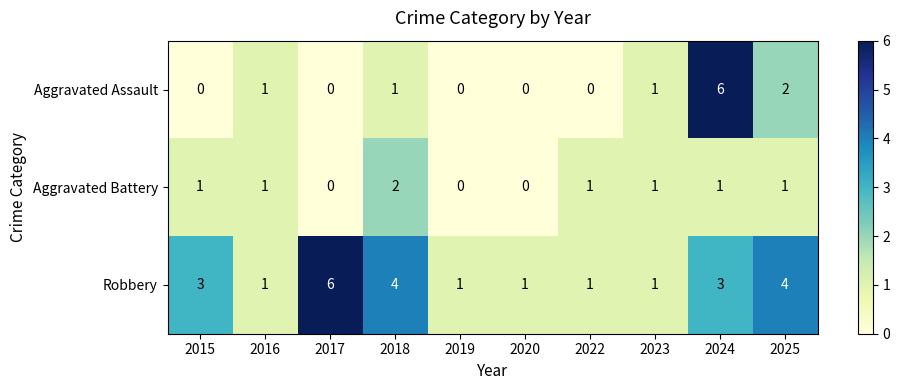

Which series has the widest spread of values?

Aggravated Assault